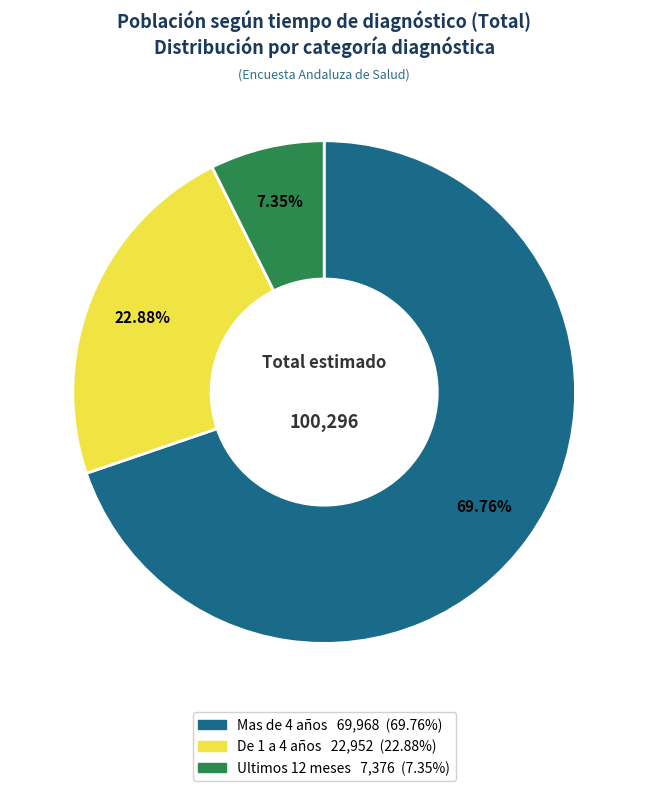

To the nearest percent, what portion does Mas de 4 años represent?

70%